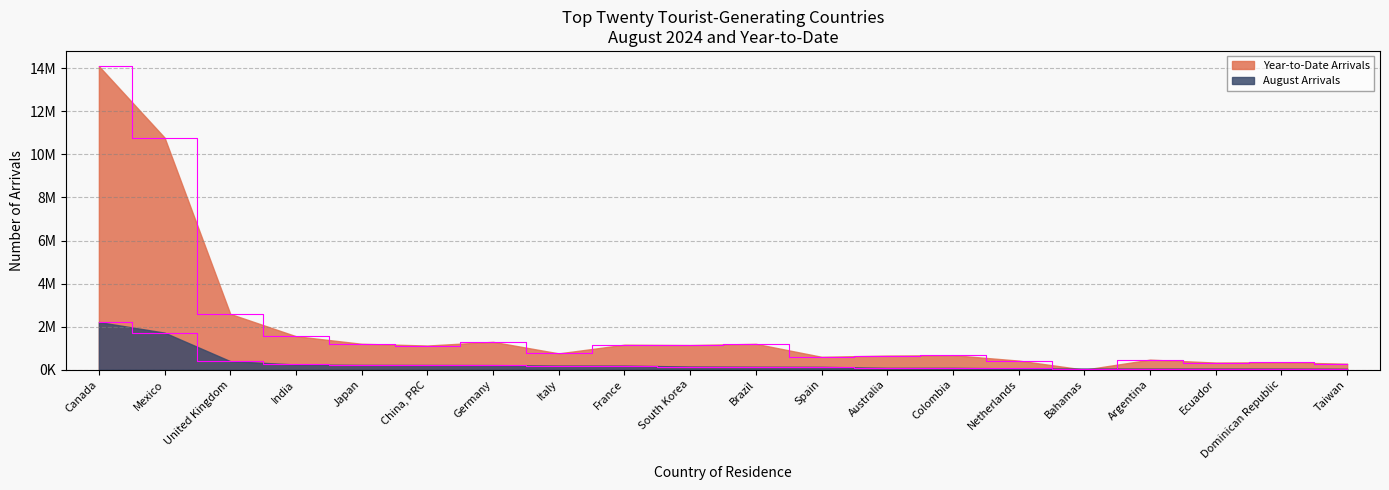

Between which two adjacent categories do Year-to-Date Arrivals and August Arrivals first intersect?

Netherlands and Bahamas